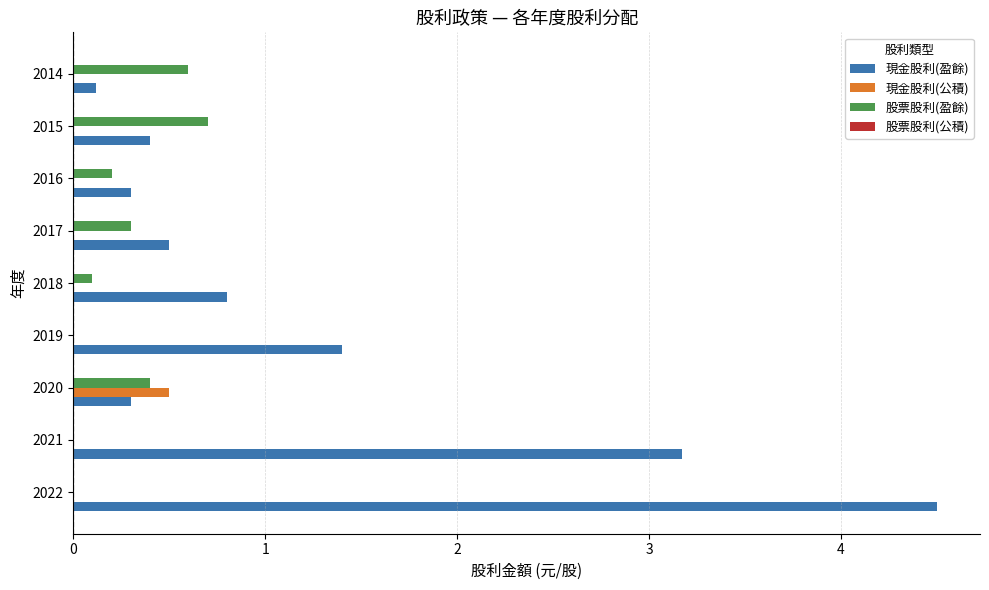

Is it true that 現金股利(盈餘) equals 0.2 at 2015?

False